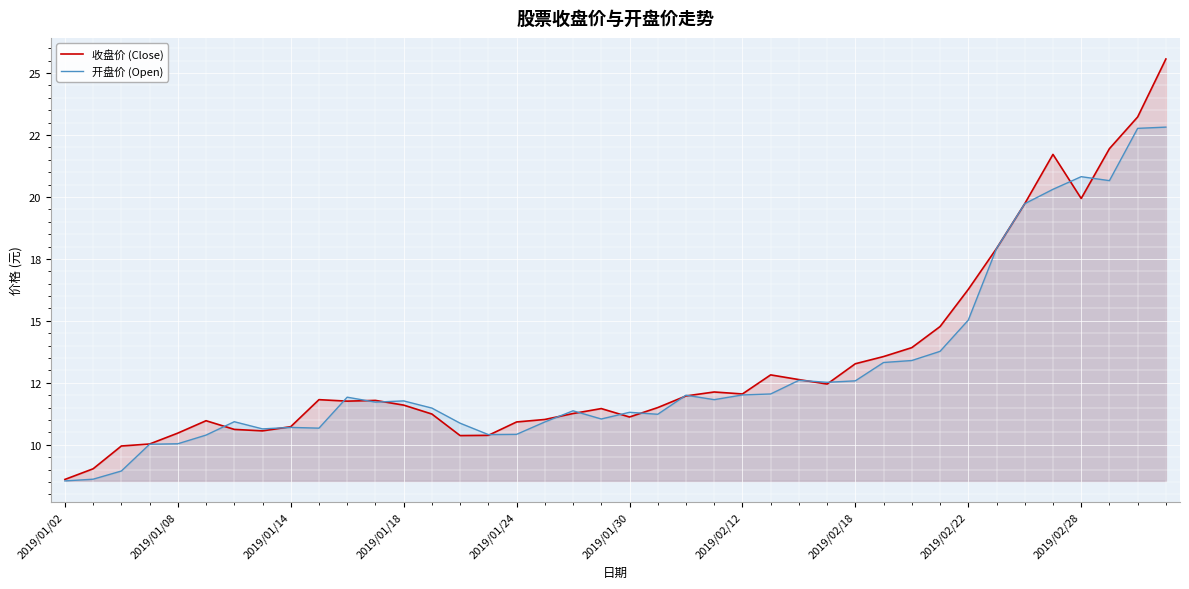

What is the approximate value of 开盘价 (Open) at 2019/01/30?

11.3